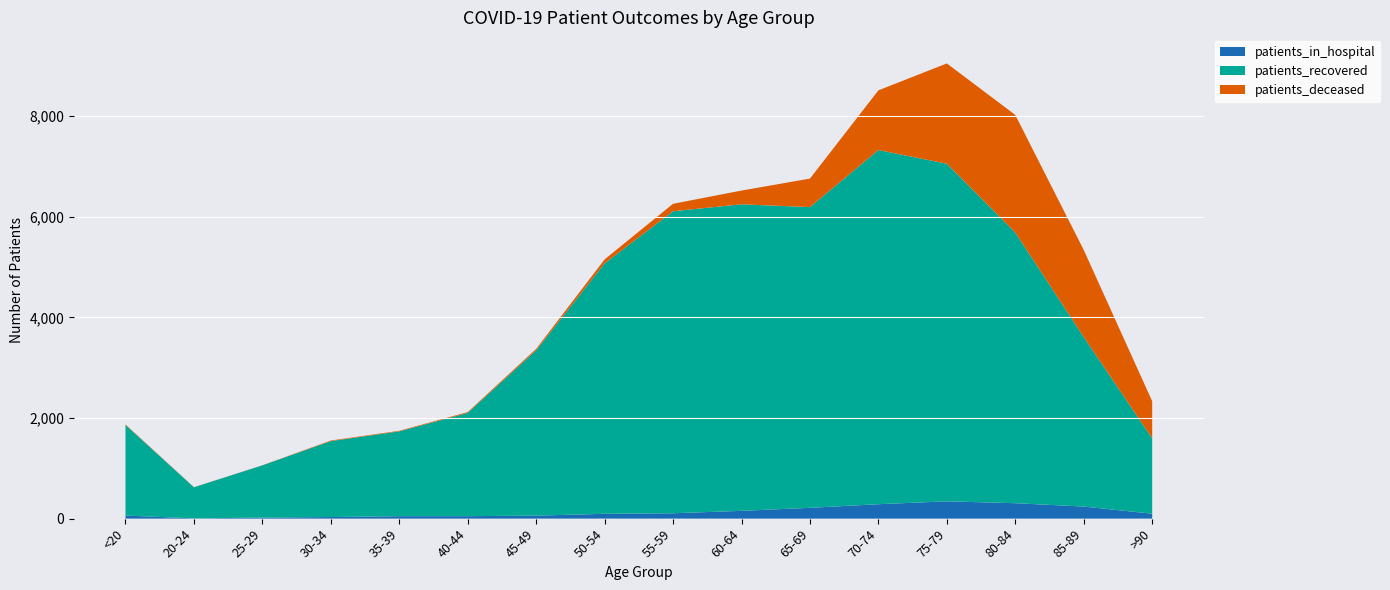

Reading left to right, what are all the values shown in this chart?

patients_in_hospital: 61	5	21	32	49	49	60	96	107	155	215	287	344	307	240	98
patients_recovered: 1801	618	1038	1509	1686	2053	3284	4977	6003	6093	5977	7039	6710	5380	3369	1498
patients_deceased: 11	3	2	12	11	16	30	80	148	273	567	1187	1994	2337	1731	738